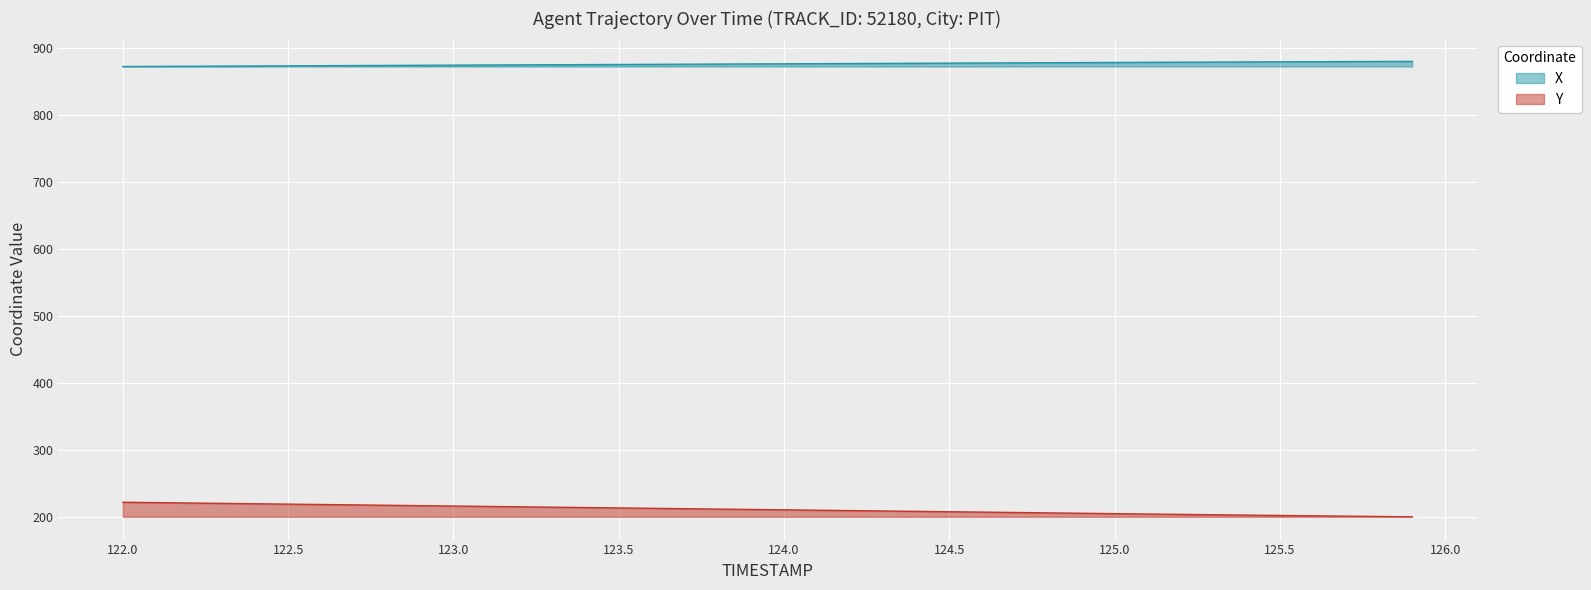

What is the minimum value shown in the chart?

200.3